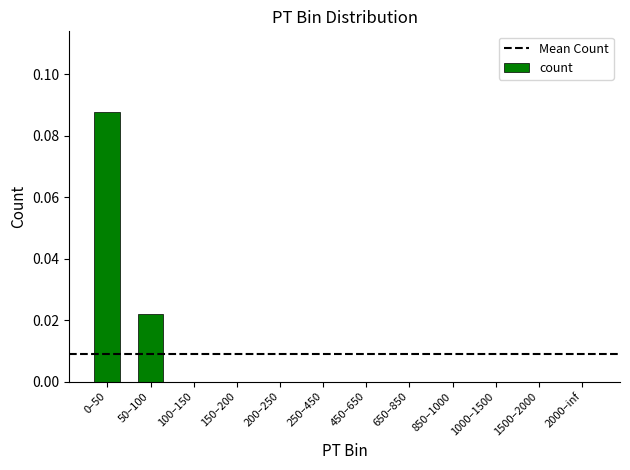

The value at 250–450 is 0.0. True or false?

True